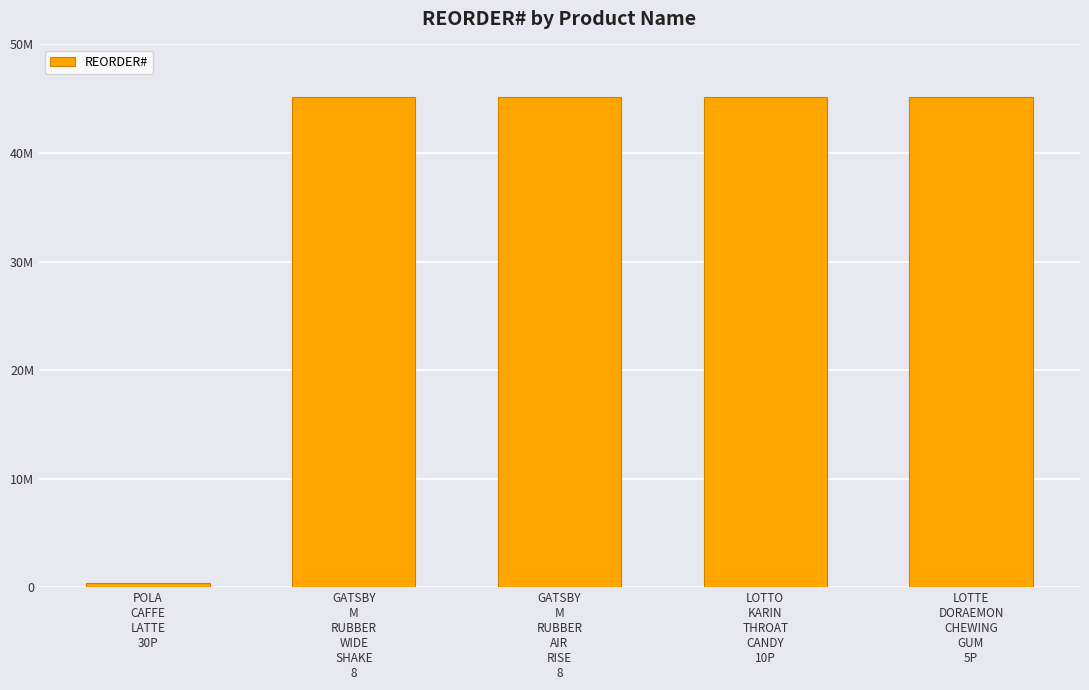

List the labels in order of value, smallest first.

POLA
CAFFE
LATTE
30P, GATSBY
M
RUBBER
WIDE
SHAKE
8, GATSBY
M
RUBBER
AIR
RISE
8, LOTTO
KARIN
THROAT
CANDY
10P, LOTTE
DORAEMON
CHEWING
GUM
5P